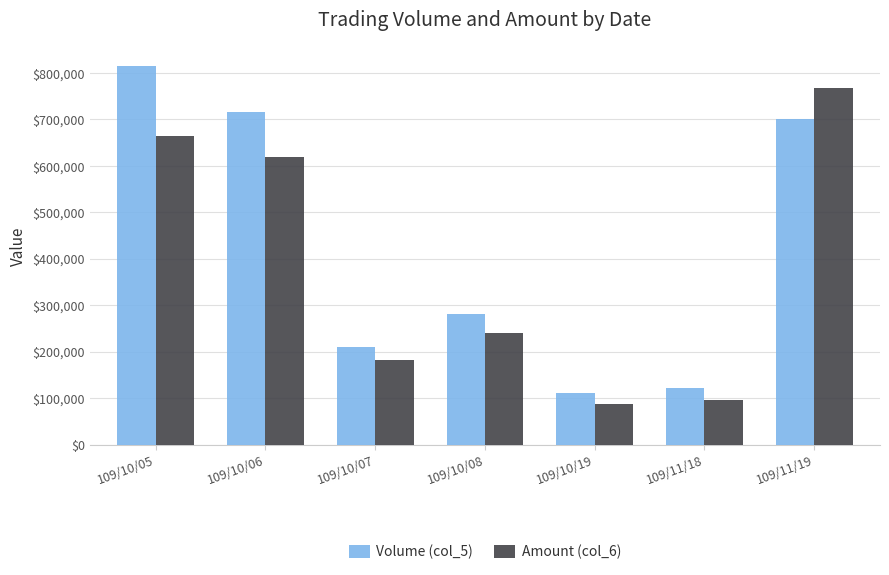

Rank the series at 109/11/19 from highest to lowest value.

Amount (col_6), Volume (col_5)